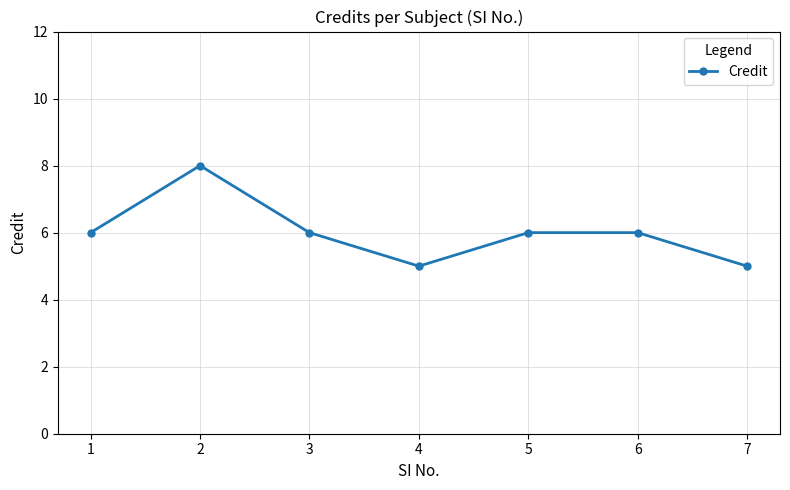

Count the values in the range 5 to 6.

6